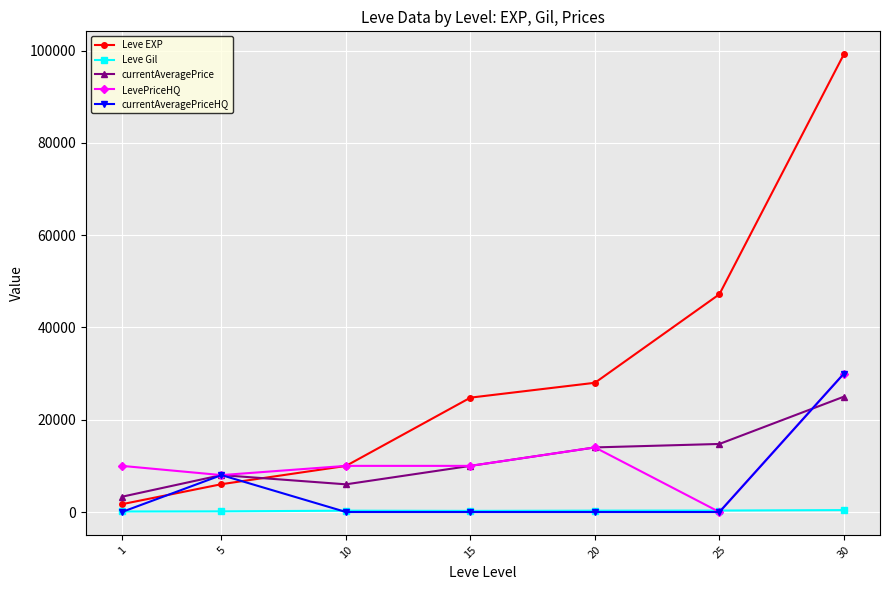

Count the number of data series in this chart.

5